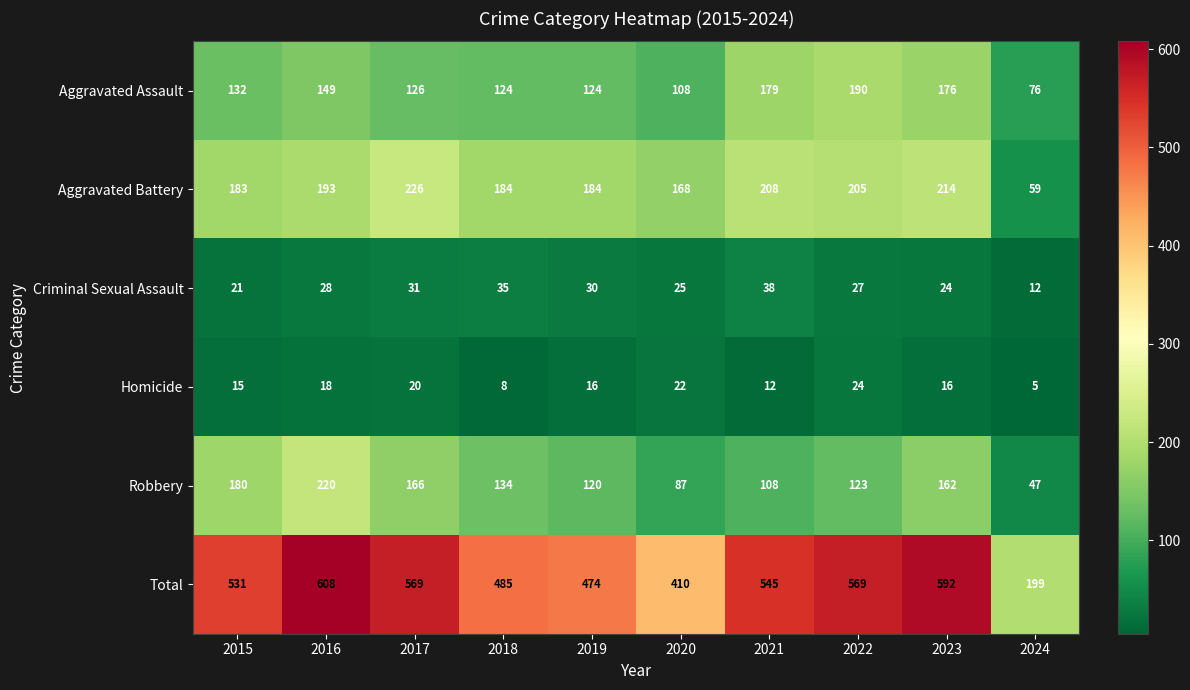

At which category is the sum across all series the highest?

2016